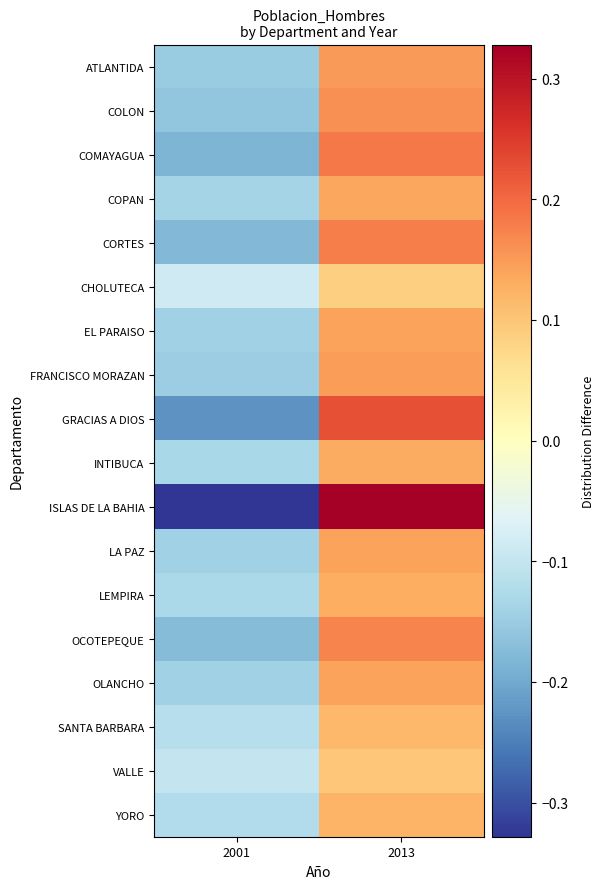

Which label corresponds to the largest value in the chart?

2013